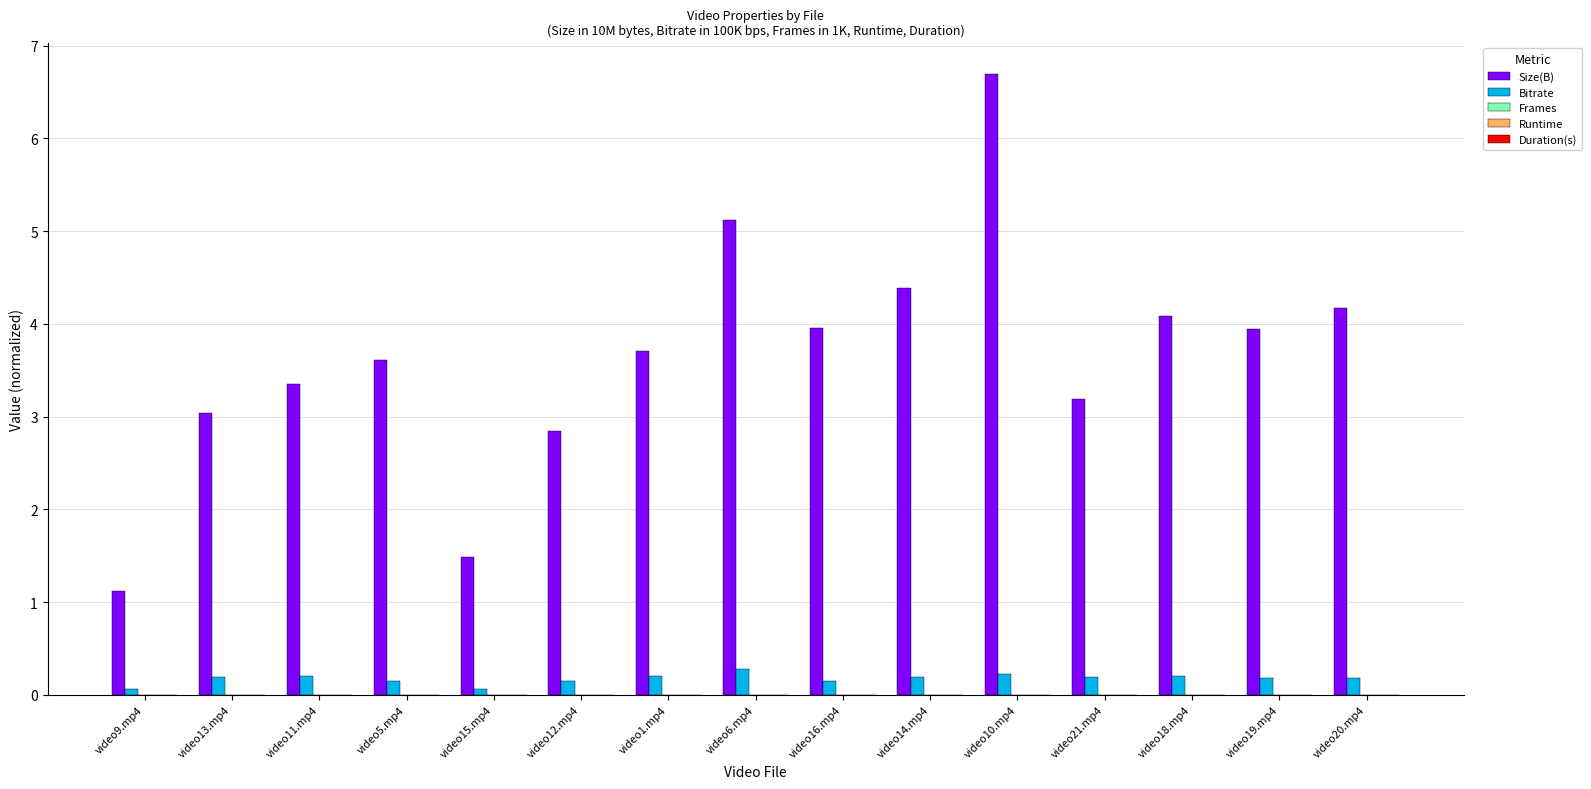

Between video13.mp4 and video18.mp4, which series saw the biggest shift?

Size(B)